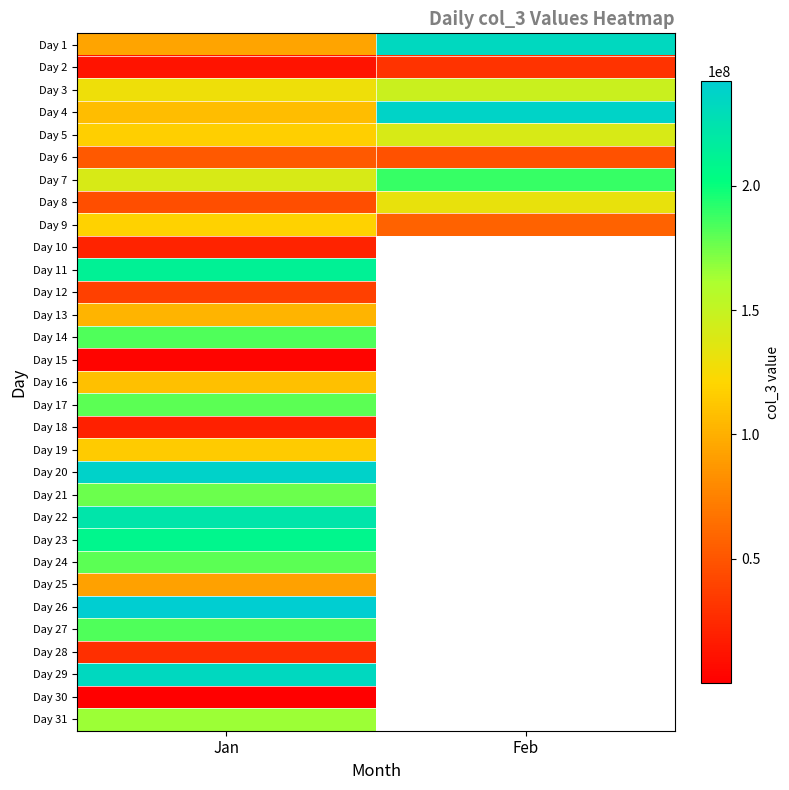

How many values in Day 23 are above zero?

1